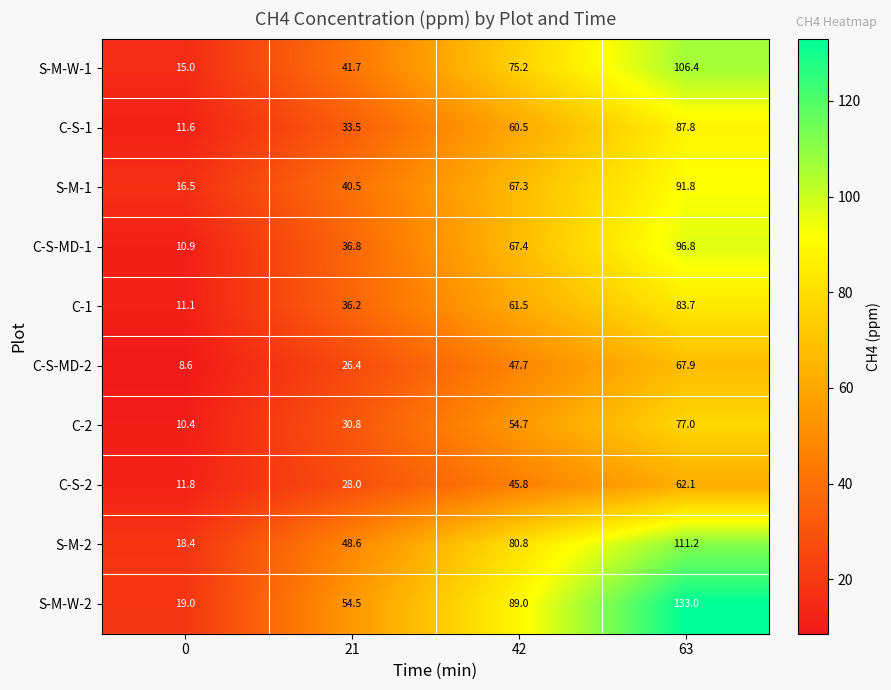

What is the total value across all series at 21?

377.0